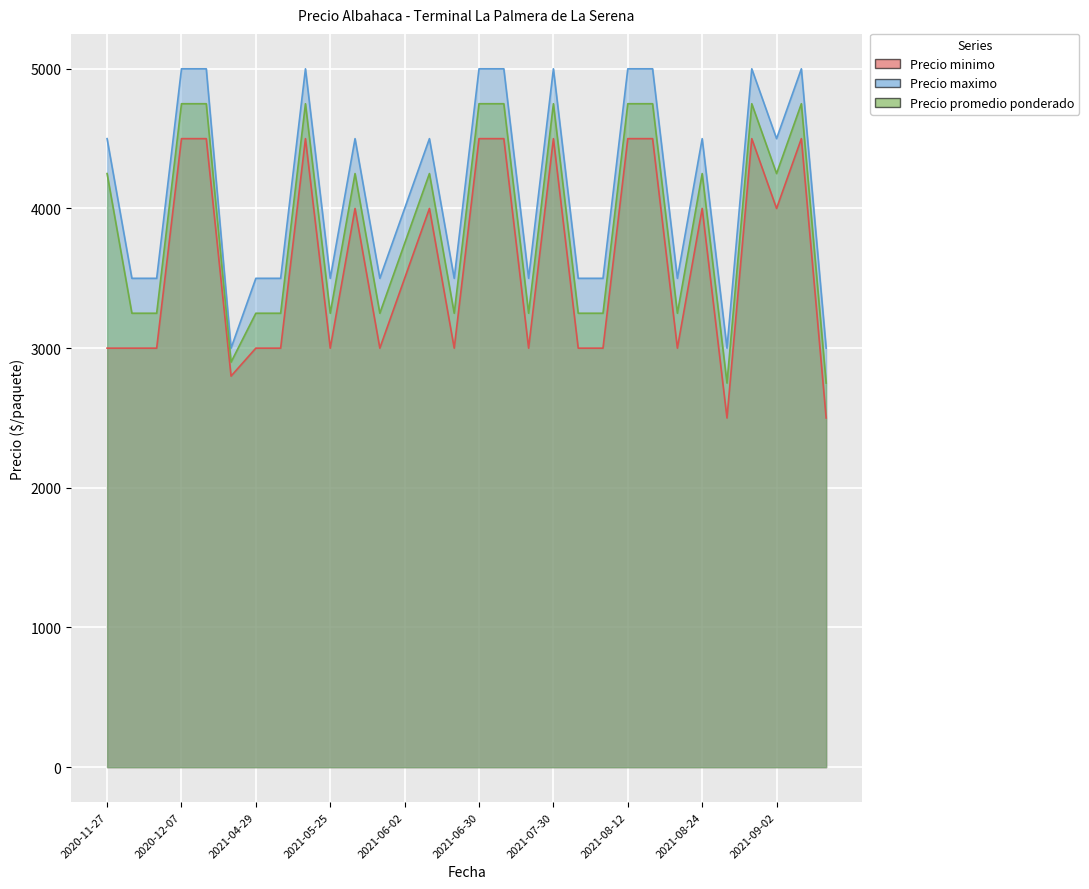

What are all the series names shown in the legend?

Precio minimo, Precio maximo, Precio promedio ponderado